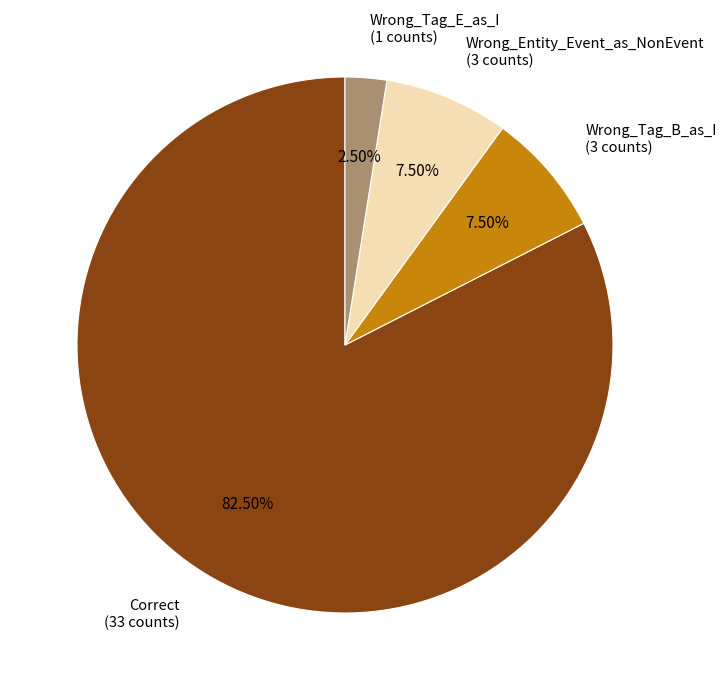

Is Correct the majority of the pie?

Yes